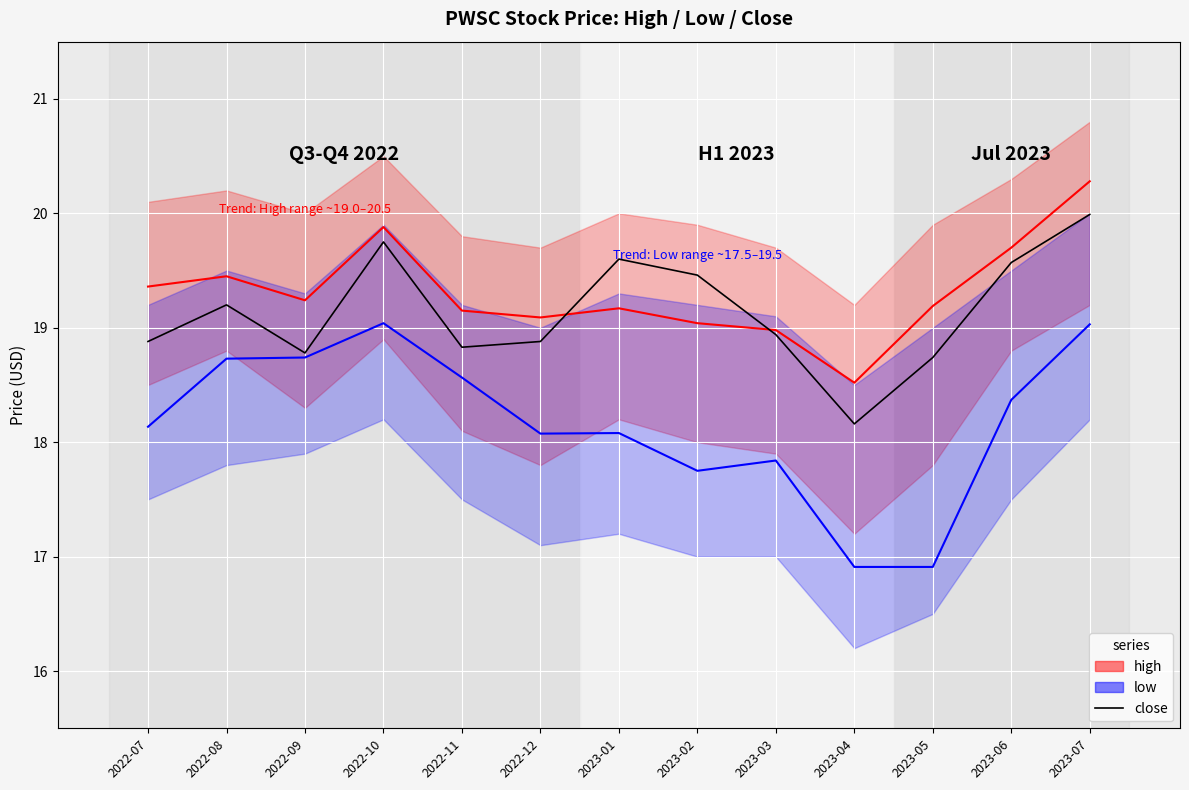

Which series changed the most between 2023-02 and 2023-03?

close